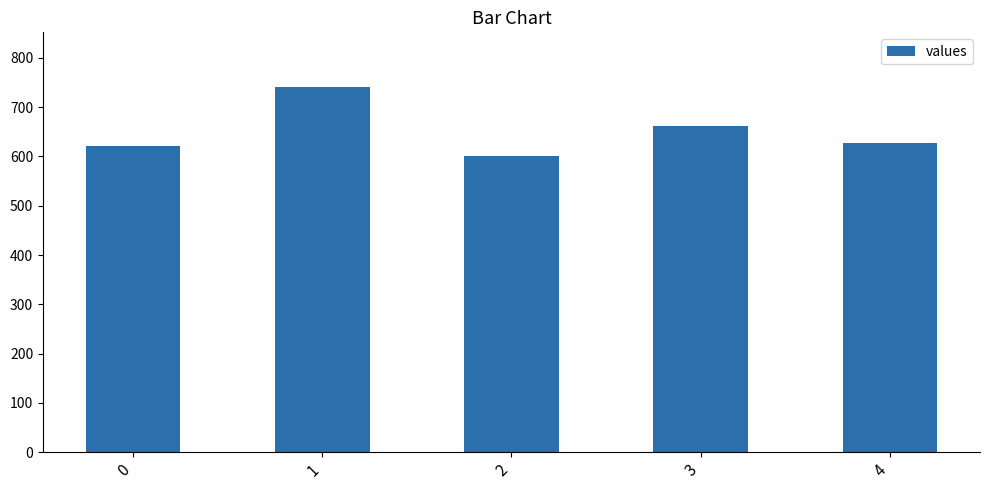

Approximately how many times larger is the value at 4 compared to 3?

0.9